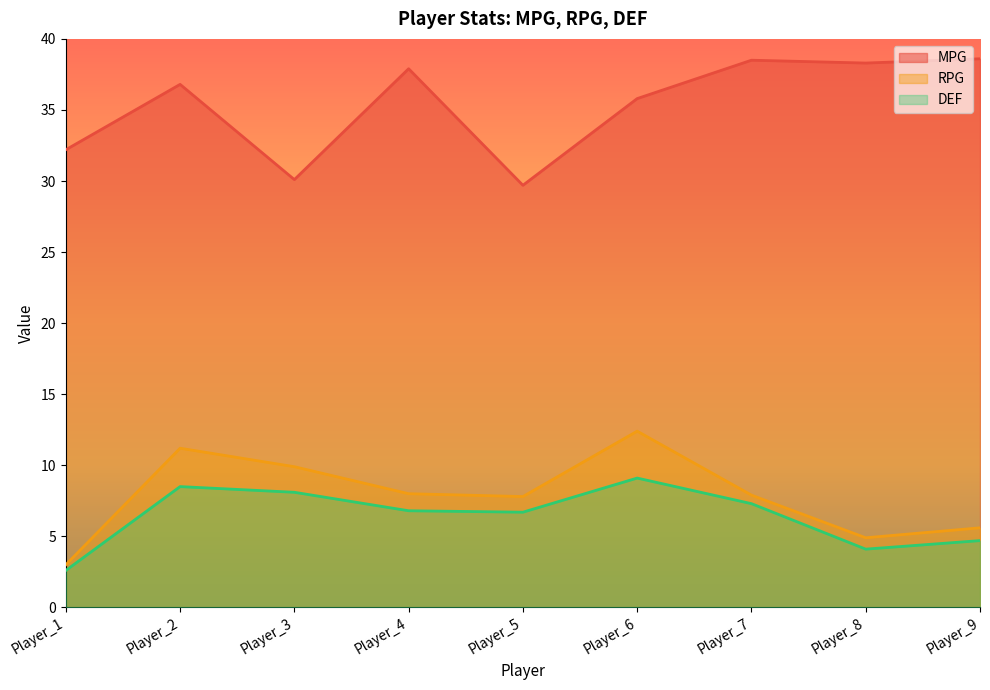

What is the maximum value shown in the chart?

38.6